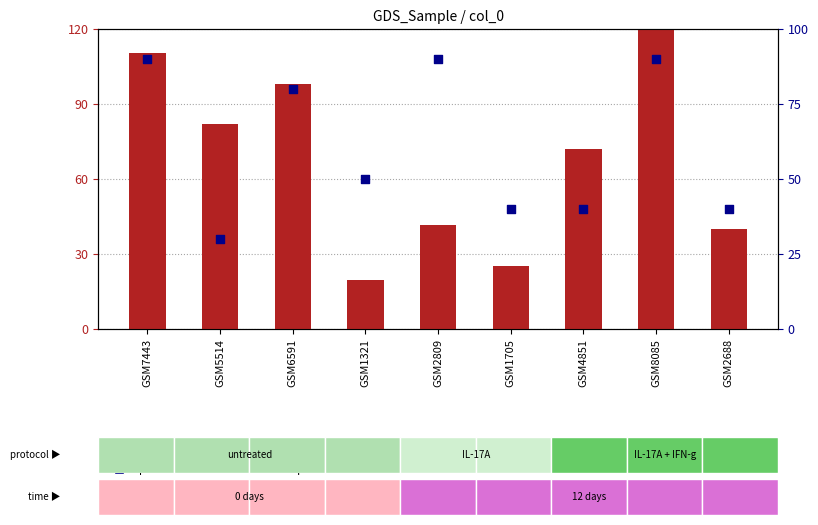

Which series reaches the maximum Y coordinate?

count